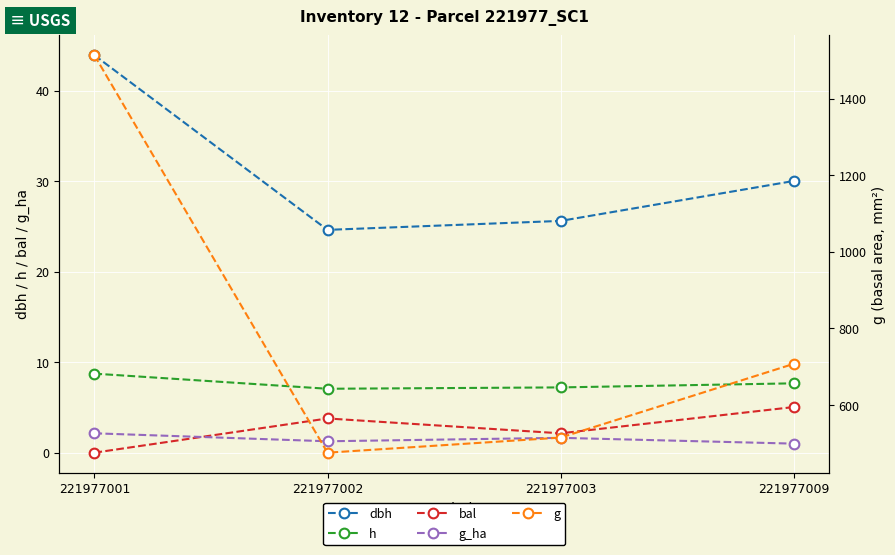

Between 221977001 and 221977003, which is larger?

221977001